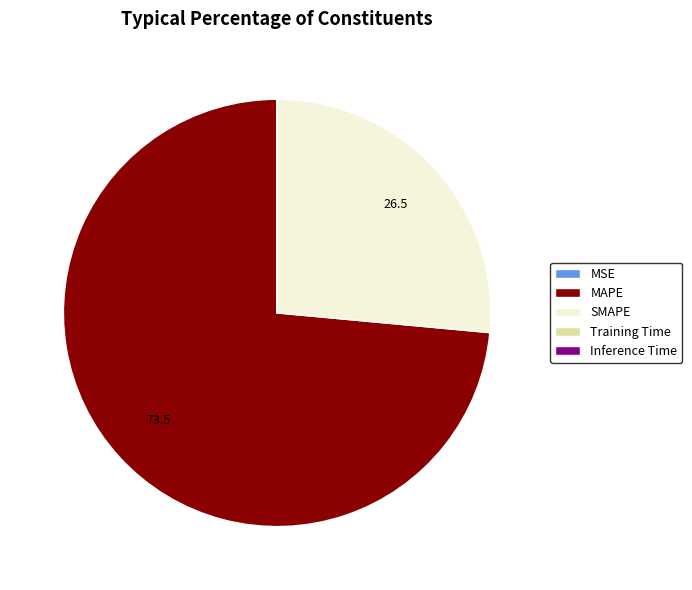

True or false: SMAPE accounts for 26% of the total.

True